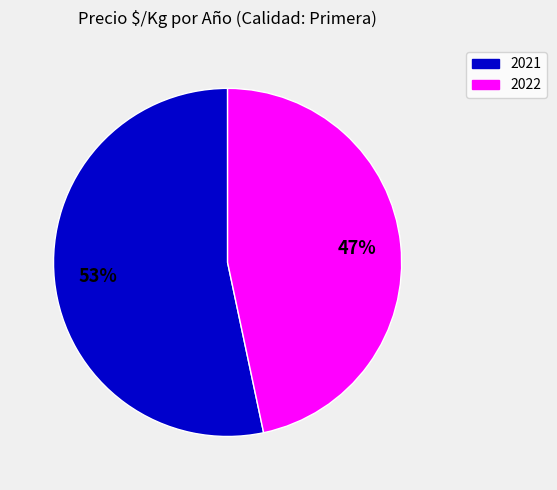

To the nearest percent, what is the average slice percentage?

50%